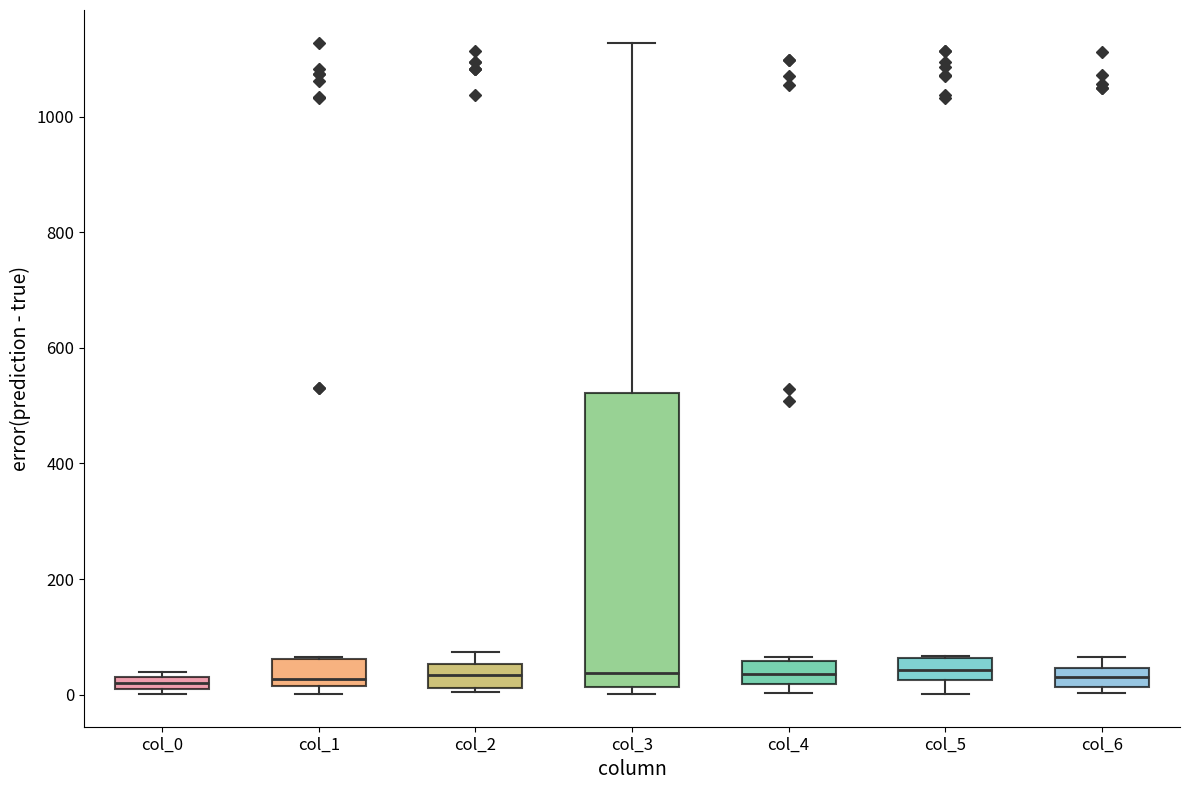

Where is the lower edge of the box for col_1 on the y-axis? The values are not printed on the chart, so give them approximately, as read against the axis.

20